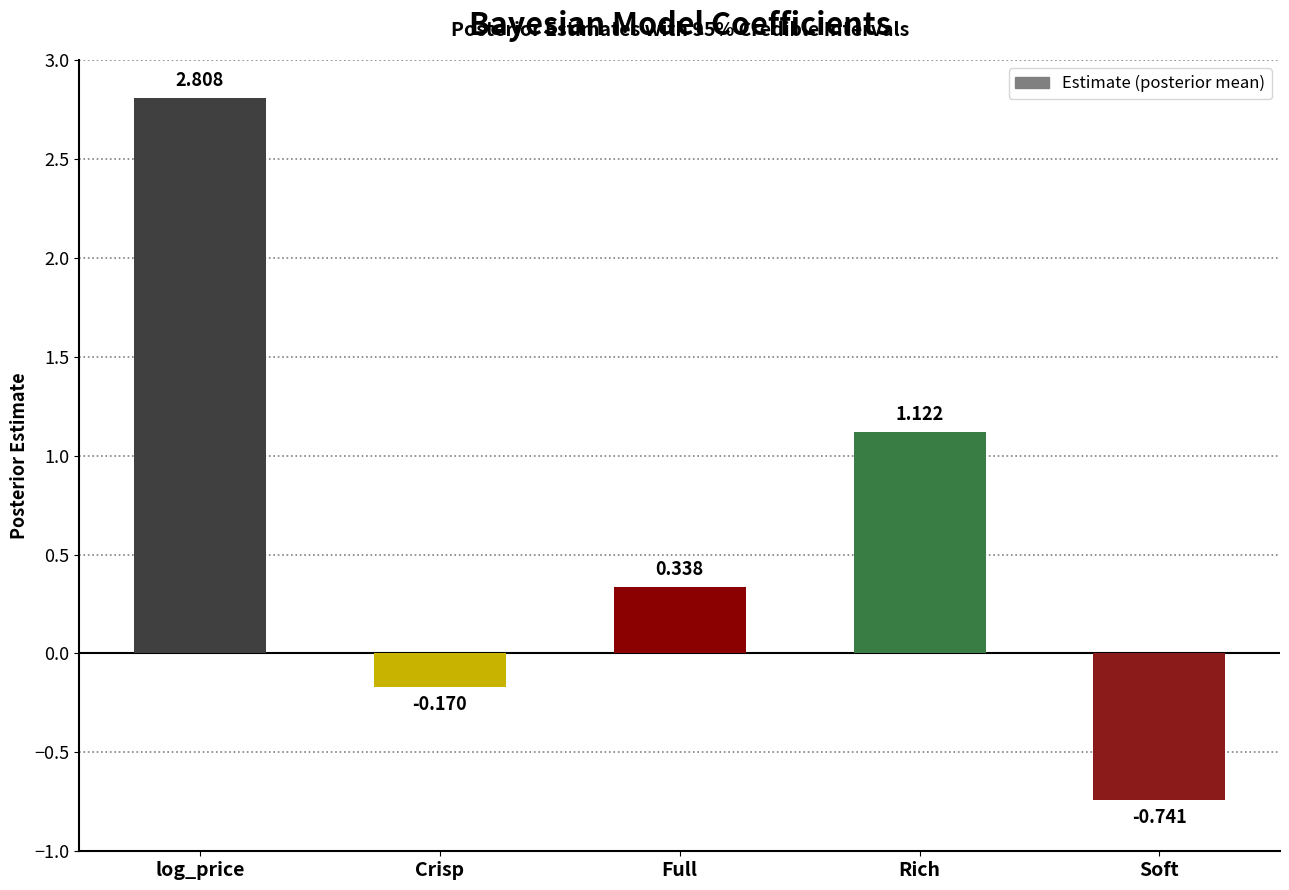

How many positive values are there?

3